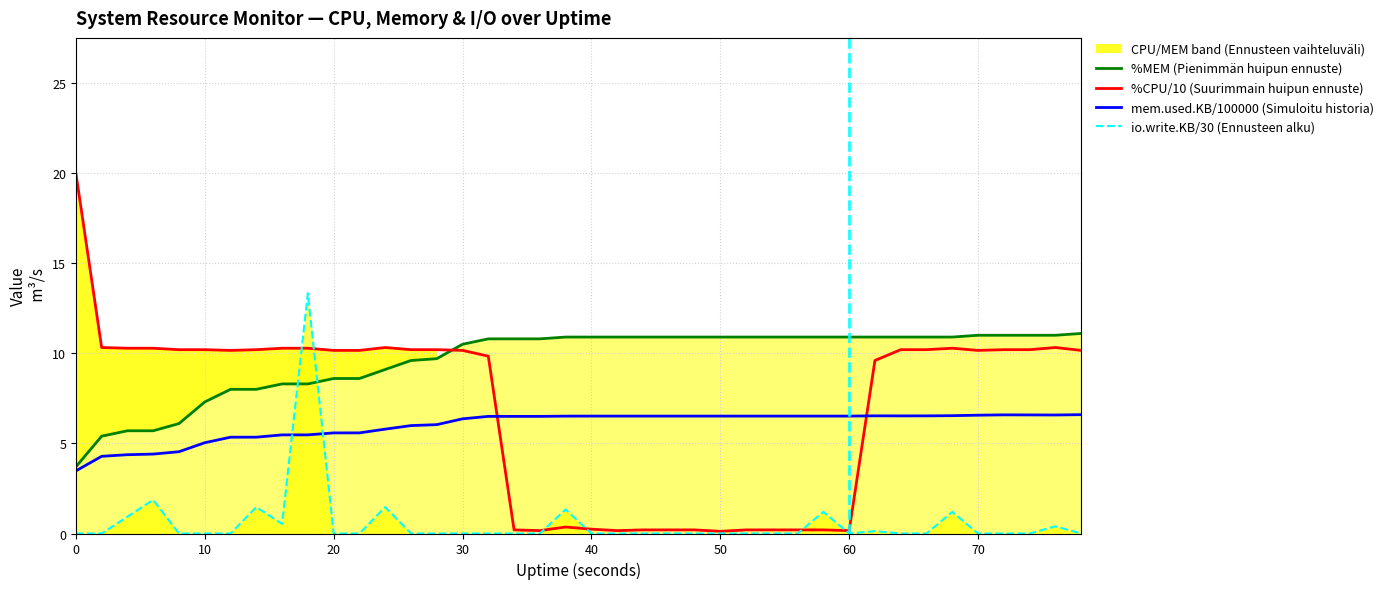

True or false: mem.used.KB/100000 (Simuloitu historia) and %CPU/10 (Suurimmain huipun ennuste) intersect in this chart.

True